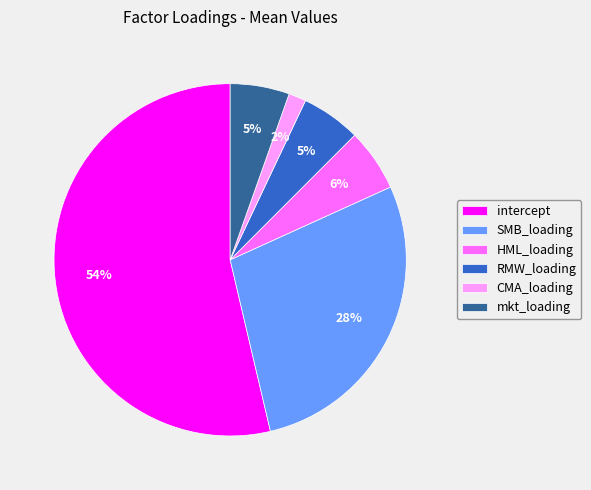

Which category has the biggest portion of the pie?

intercept